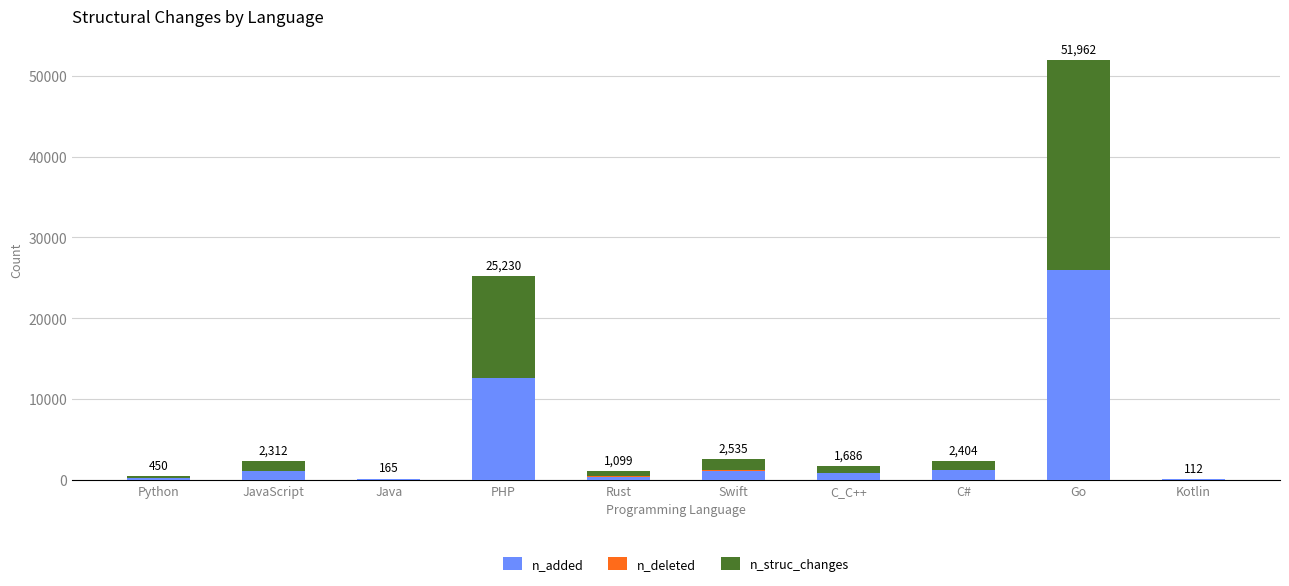

At which label does n_added reach its peak?

Go